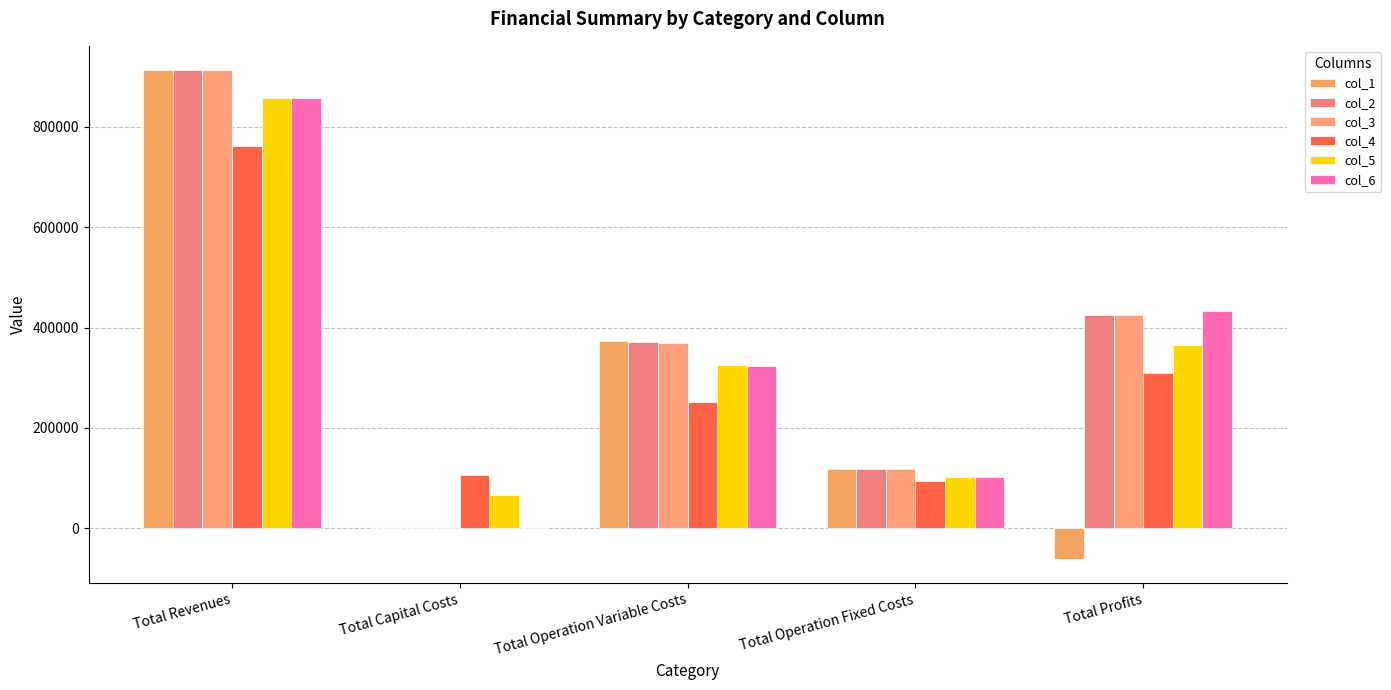

Between Total Capital Costs and Total Operation Variable Costs, which is larger?

Total Operation Variable Costs